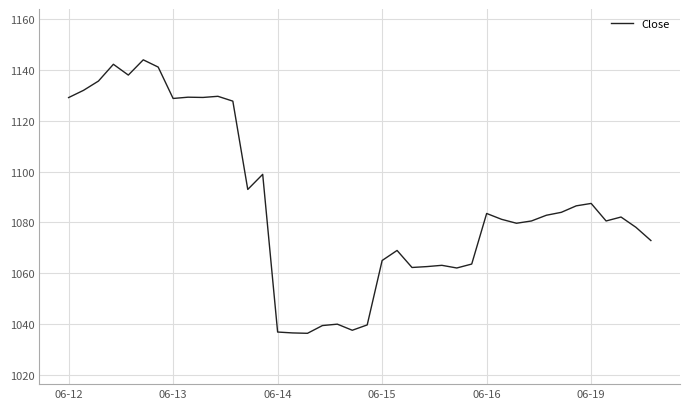

What is the minimum value shown in the chart?

1036.4